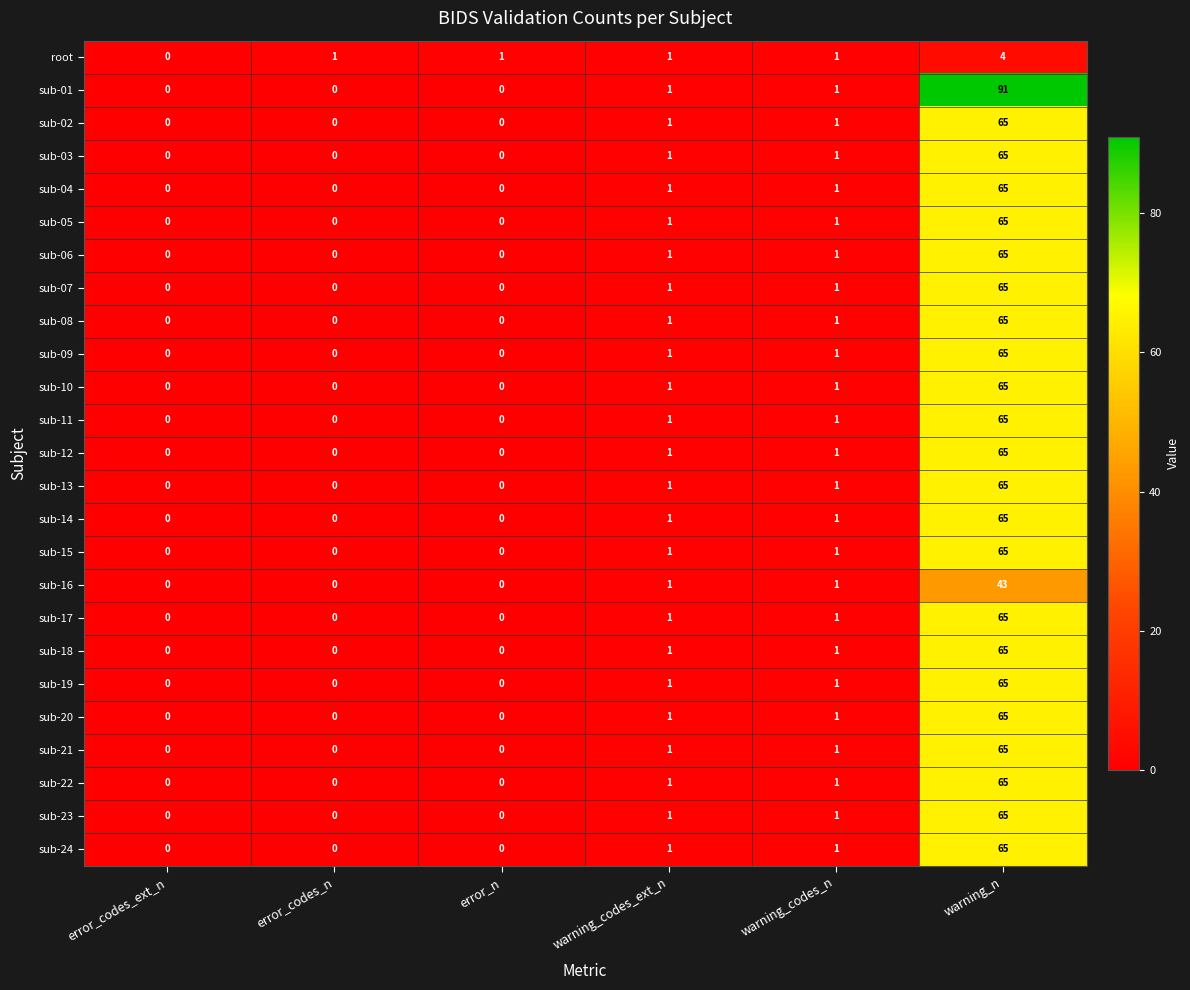

How many series are shown in this chart?

25